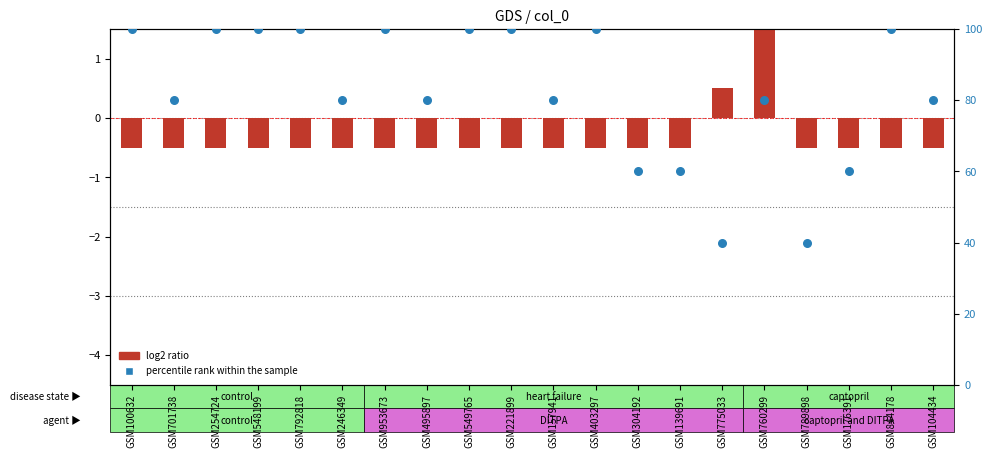

Is the value of percentile rank within the sample at GSM254724 greater than the value of log2 ratio at GSM104434?

Yes